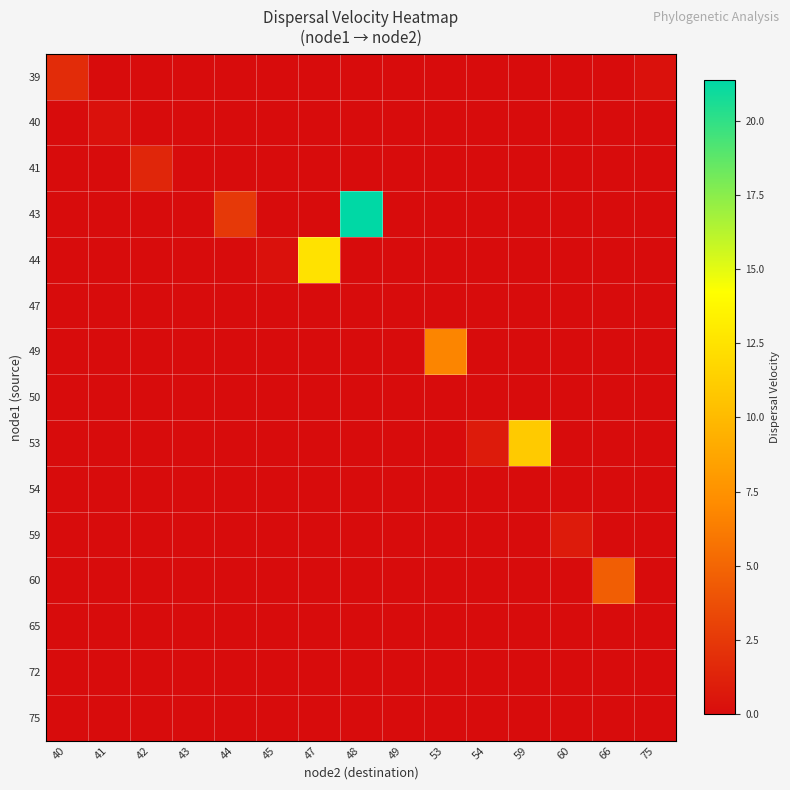

Reading right to left, extract all data points from this chart.

39: 75=0.3	66=0.0	60=0.0	59=0.0	54=0.0	53=0.0	49=0.0	48=0.0	47=0.0	45=0.0	44=0.0	43=0.0	42=0.0	41=0.0	40=1.8
40: 75=0.0	66=0.0	60=0.0	59=0.0	54=0.0	53=0.0	49=0.0	48=0.0	47=0.0	45=0.0	44=0.0	43=0.0	42=0.0	41=0.3	40=0.0
41: 75=0.0	66=0.0	60=0.0	59=0.0	54=0.0	53=0.0	49=0.0	48=0.0	47=0.0	45=0.0	44=0.0	43=0.0	42=1.5	41=0.0	40=0.0
43: 75=0.0	66=0.0	60=0.0	59=0.0	54=0.0	53=0.0	49=0.0	48=21.4	47=0.0	45=0.0	44=2.5	43=0.0	42=0.0	41=0.0	40=0.0
44: 75=0.0	66=0.0	60=0.0	59=0.0	54=0.0	53=0.0	49=0.0	48=0.0	47=12.5	45=0.3	44=0.0	43=0.0	42=0.0	41=0.0	40=0.0
47: 75=0.0	66=0.0	60=0.0	59=0.0	54=0.0	53=0.0	49=0.0	48=0.0	47=0.0	45=0.0	44=0.0	43=0.0	42=0.0	41=0.0	40=0.0
49: 75=0.0	66=0.0	60=0.0	59=0.0	54=0.0	53=6.8	49=0.0	48=0.0	47=0.0	45=0.0	44=0.0	43=0.0	42=0.0	41=0.0	40=0.0
50: 75=0.0	66=0.0	60=0.0	59=0.0	54=0.0	53=0.0	49=0.0	48=0.0	47=0.0	45=0.0	44=0.0	43=0.0	42=0.0	41=0.0	40=0.0
53: 75=0.0	66=0.0	60=0.0	59=11.0	54=0.9	53=0.0	49=0.0	48=0.0	47=0.0	45=0.0	44=0.0	43=0.0	42=0.0	41=0.0	40=0.0
54: 75=0.0	66=0.0	60=0.0	59=0.0	54=0.0	53=0.0	49=0.0	48=0.0	47=0.0	45=0.0	44=0.0	43=0.0	42=0.0	41=0.0	40=0.0
59: 75=0.0	66=0.0	60=0.8	59=0.0	54=0.0	53=0.0	49=0.0	48=0.0	47=0.0	45=0.0	44=0.0	43=0.0	42=0.0	41=0.0	40=0.0
60: 75=0.0	66=4.6	60=0.0	59=0.0	54=0.0	53=0.0	49=0.0	48=0.0	47=0.0	45=0.0	44=0.0	43=0.0	42=0.0	41=0.0	40=0.0
65: 75=0.0	66=0.0	60=0.0	59=0.0	54=0.0	53=0.0	49=0.0	48=0.0	47=0.0	45=0.0	44=0.0	43=0.0	42=0.0	41=0.0	40=0.0
72: 75=0.0	66=0.0	60=0.0	59=0.0	54=0.0	53=0.0	49=0.0	48=0.0	47=0.0	45=0.0	44=0.0	43=0.0	42=0.0	41=0.0	40=0.0
75: 75=0.0	66=0.0	60=0.0	59=0.0	54=0.0	53=0.0	49=0.0	48=0.0	47=0.0	45=0.0	44=0.0	43=0.0	42=0.0	41=0.0	40=0.0